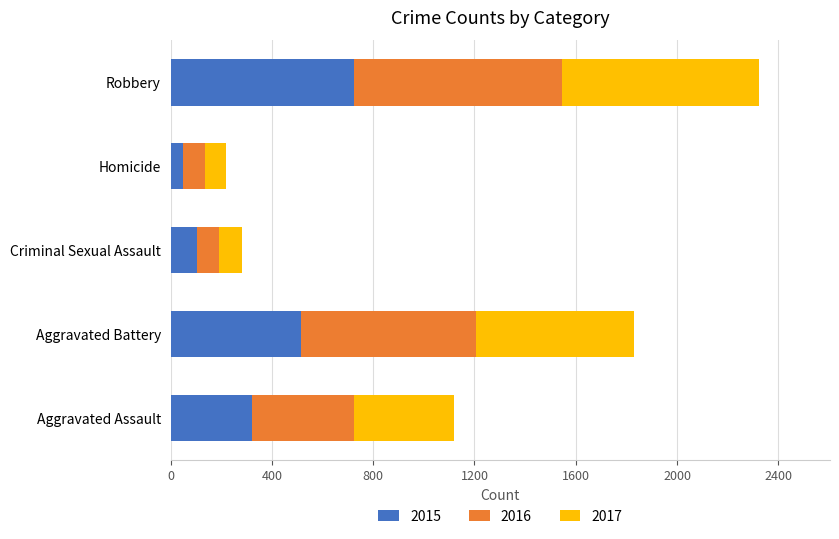

What is the highest value of the 2015 series?

726